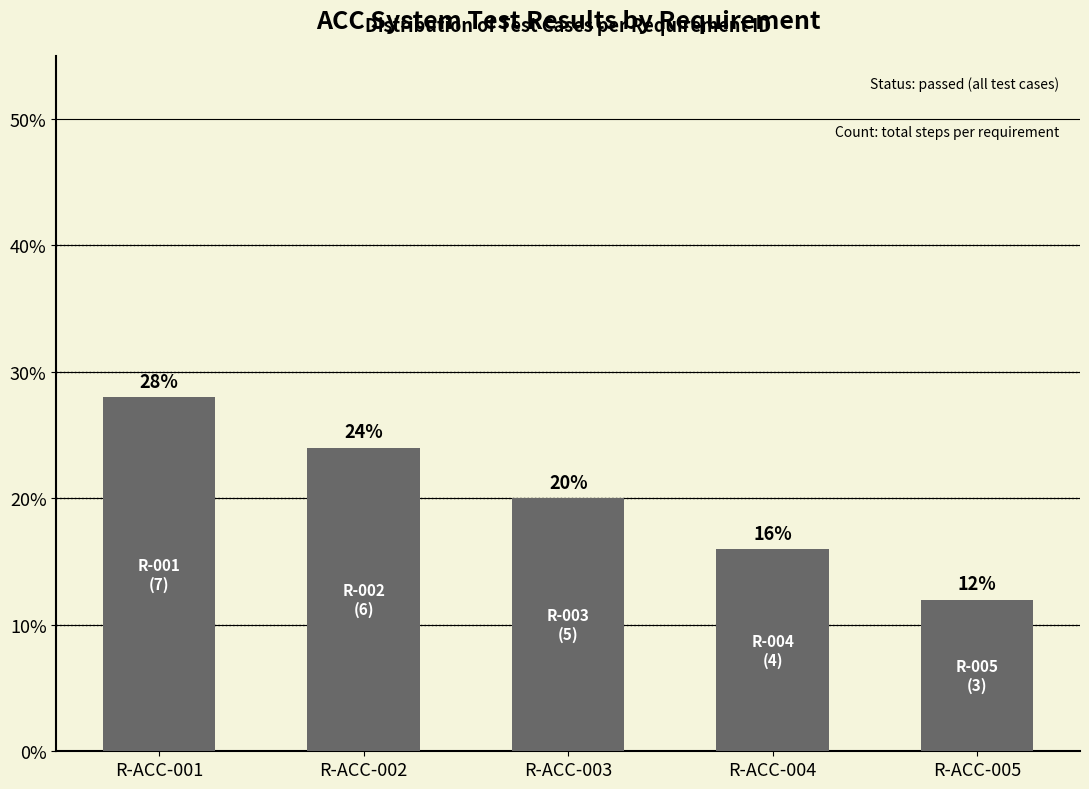

What is the change in value from R-ACC-001 to R-ACC-003?

-8.0